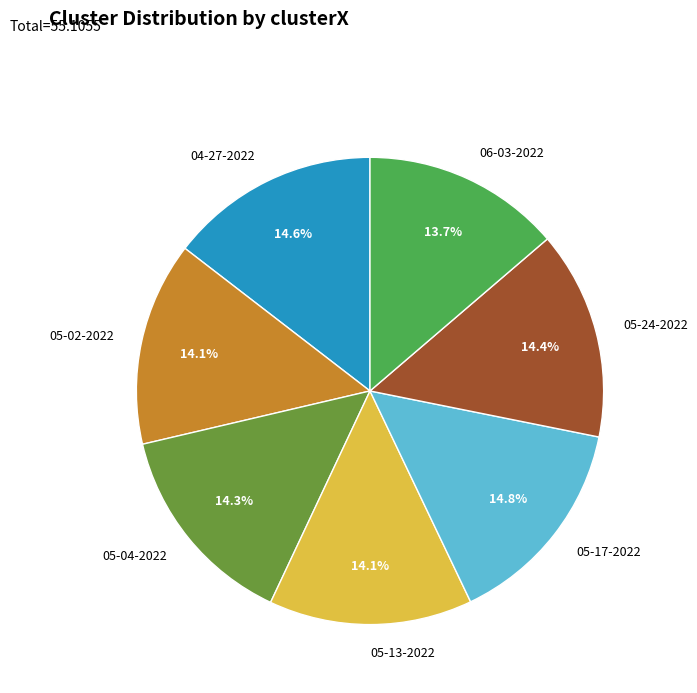

Is 05-04-2022 the majority of the pie?

No